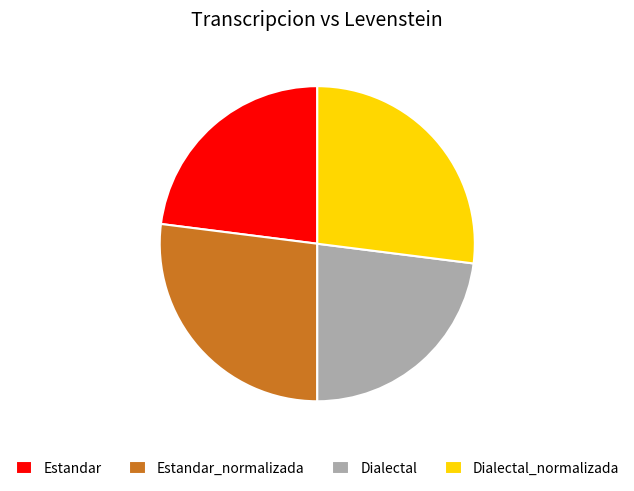

Do Estandar_normalizada and Dialectal_normalizada together represent more than half of the pie?

Yes